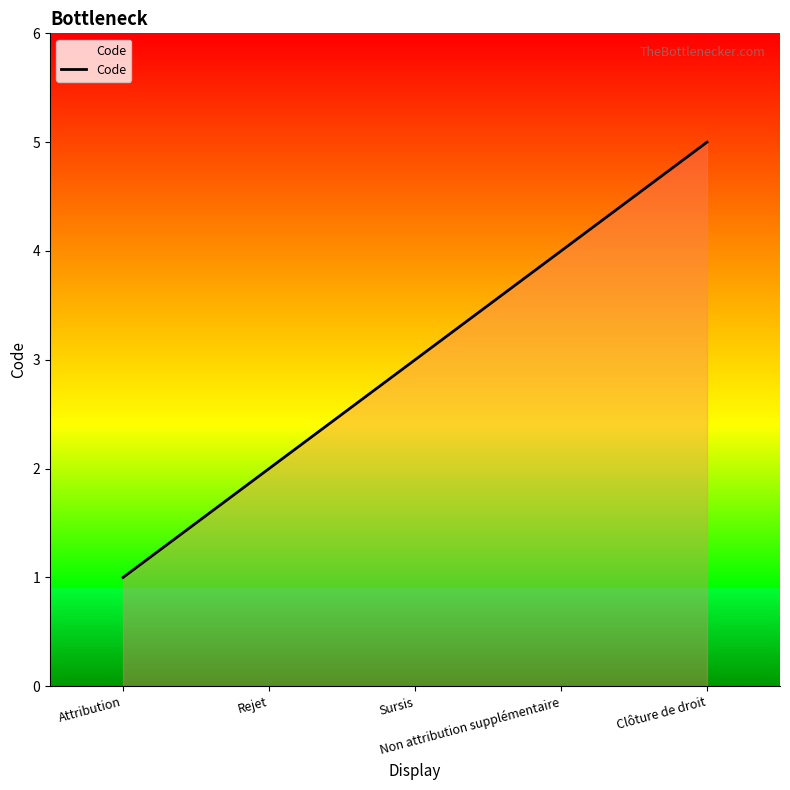

Count the values in the range 2 to 4.

3